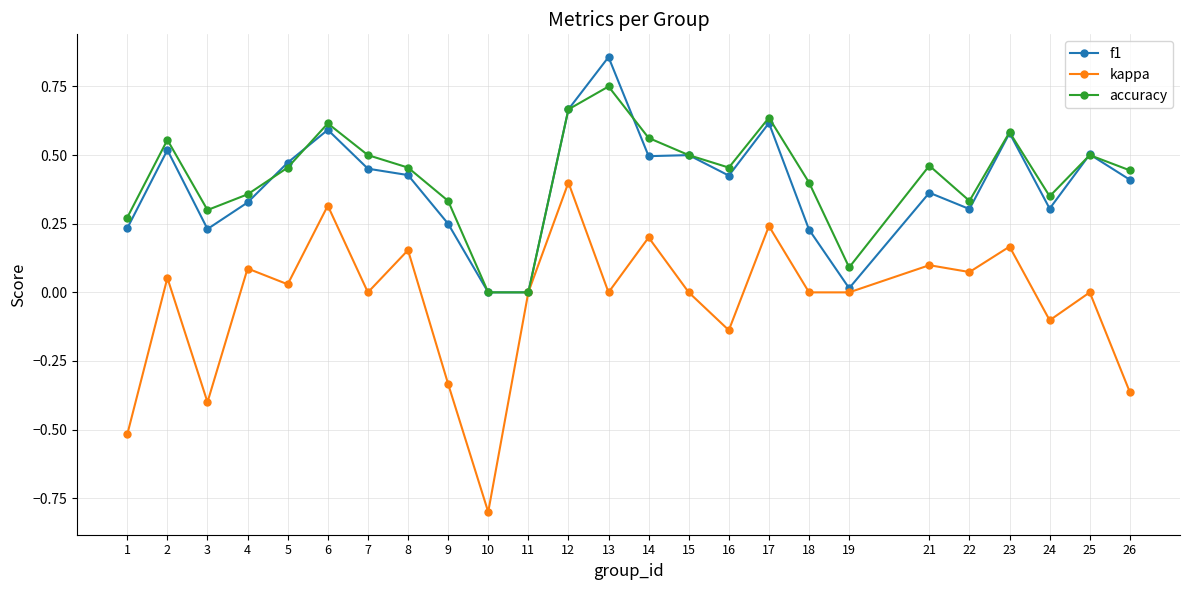

In accuracy, how many points are higher than both neighbors (excluding endpoints)?

7